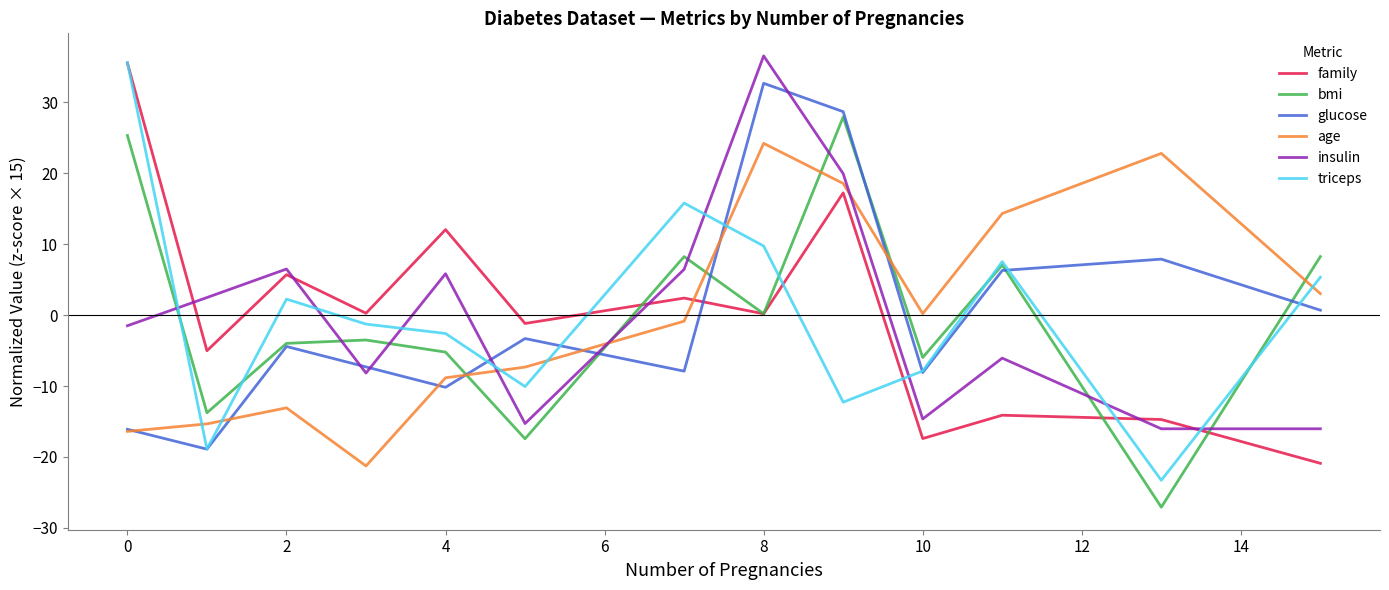

What is the smallest value displayed?

-27.1